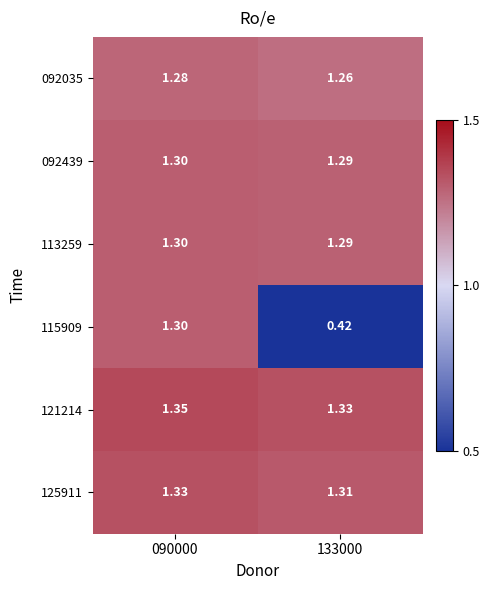

Is the value of 113259 at 133000 greater than the value of 115909 at 133000?

Yes